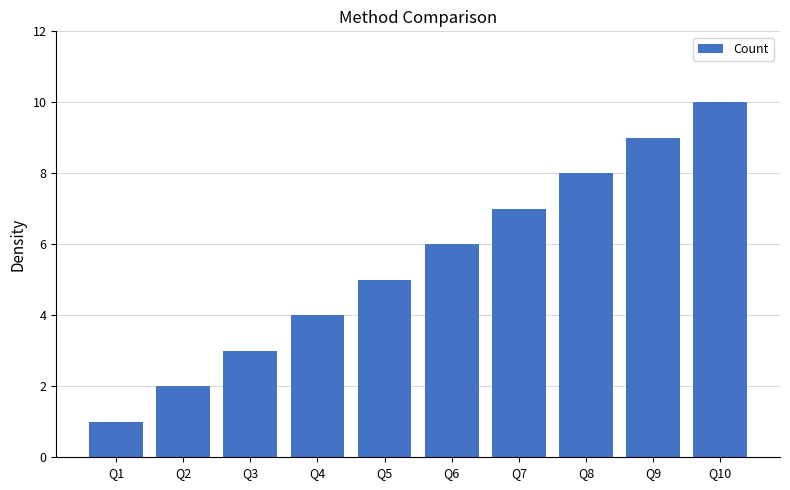

List the labels in order of value, largest first.

Q10, Q9, Q8, Q7, Q6, Q5, Q4, Q3, Q2, Q1